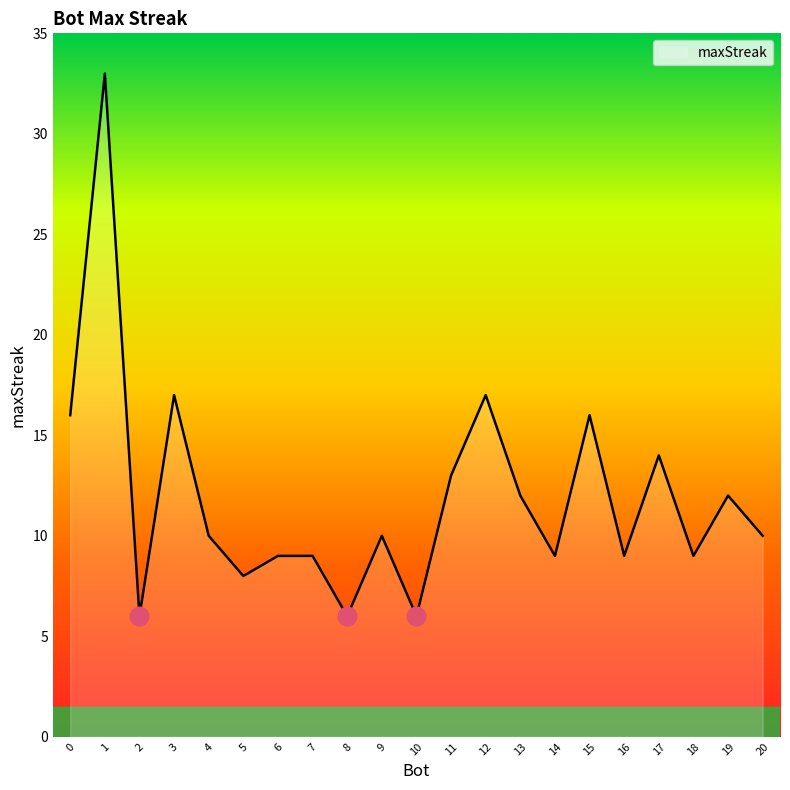

What is the ratio of the value at 18 to the value at 0?

0.6